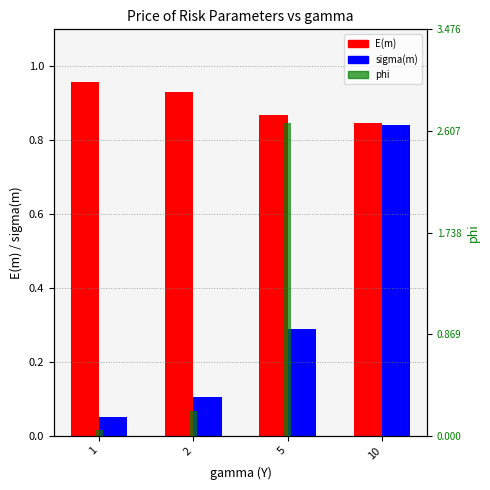

What is the difference between the highest and lowest values at 1?

0.9